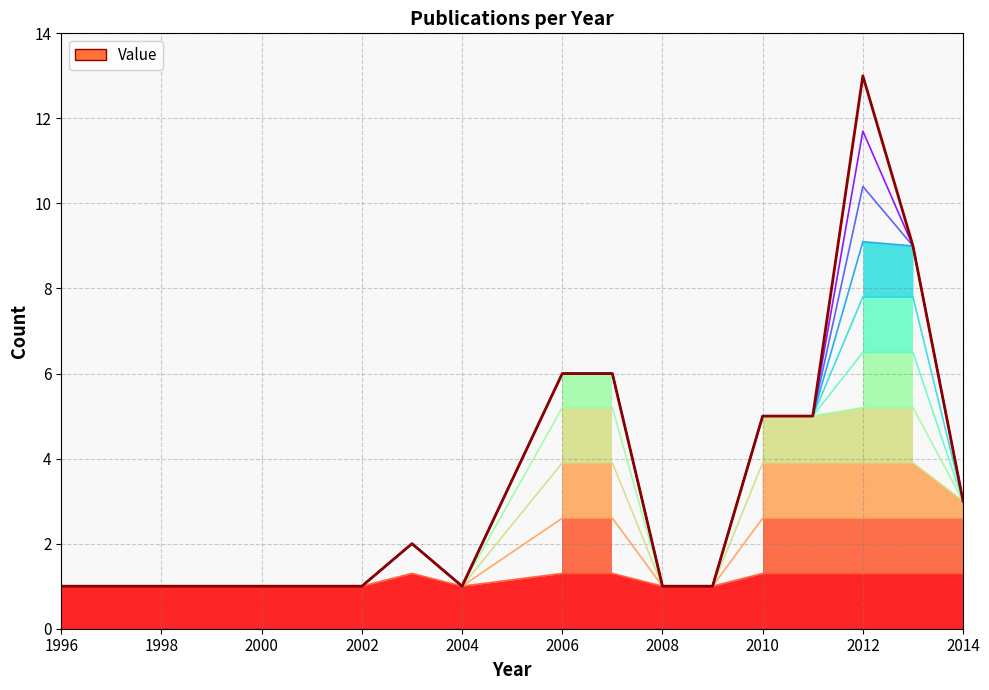

Rank the categories by value from lowest to highest.

1996, 1998, 1999, 2000, 2001, 2002, 2004, 2008, 2009, 2003, 2014, 2010, 2011, 2006, 2007, 2013, 2012